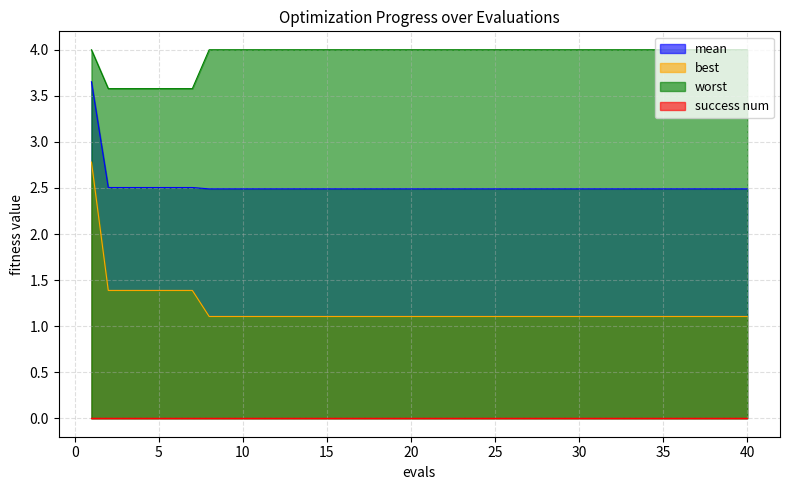

What is the greatest value displayed?

4.0